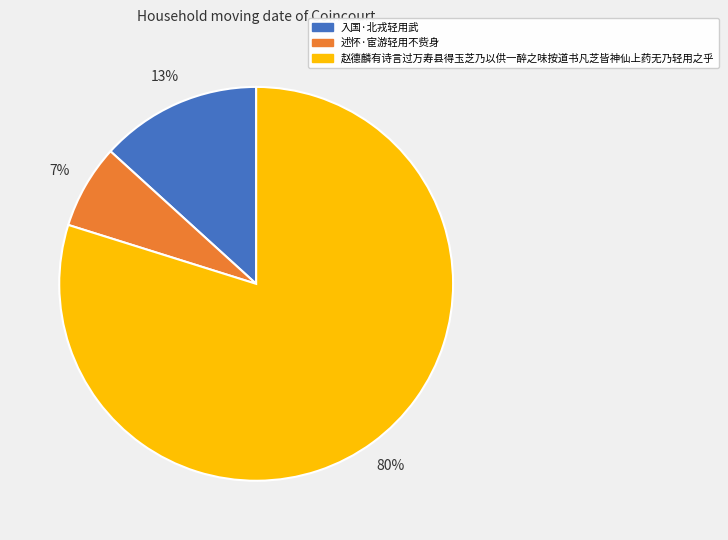

Is it true that 赵德麟有诗言过万寿县得玉芝乃以供一醉之味按道书凡芝皆神仙上药无乃轻用之乎 is 80% of the pie?

True